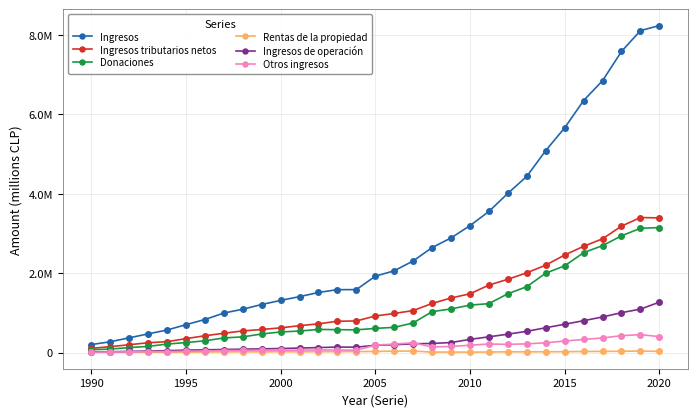

What are all the series names shown in the legend?

Ingresos, Ingresos tributarios netos, Donaciones, Rentas de la propiedad, Ingresos de operación, Otros ingresos